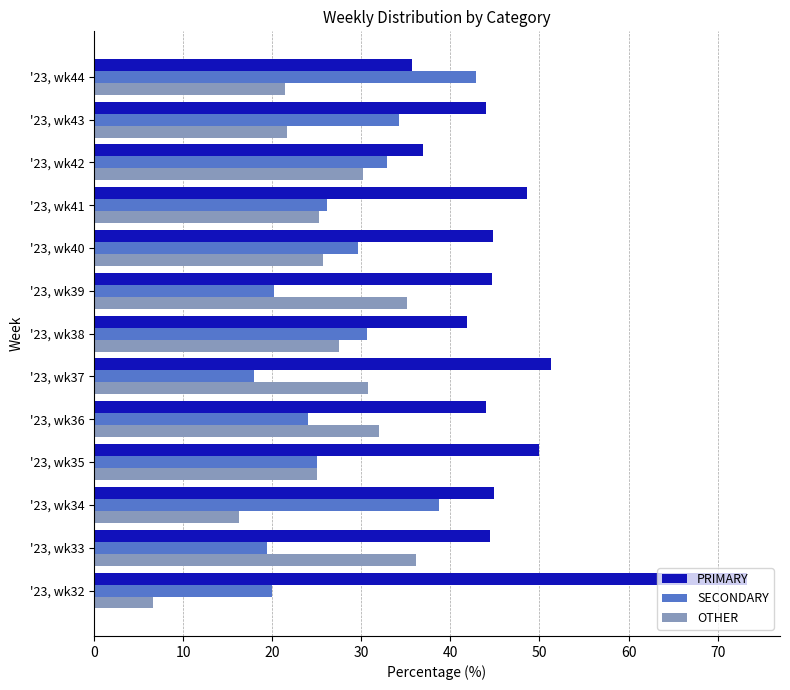

How many values in the SECONDARY series are below 26?

6